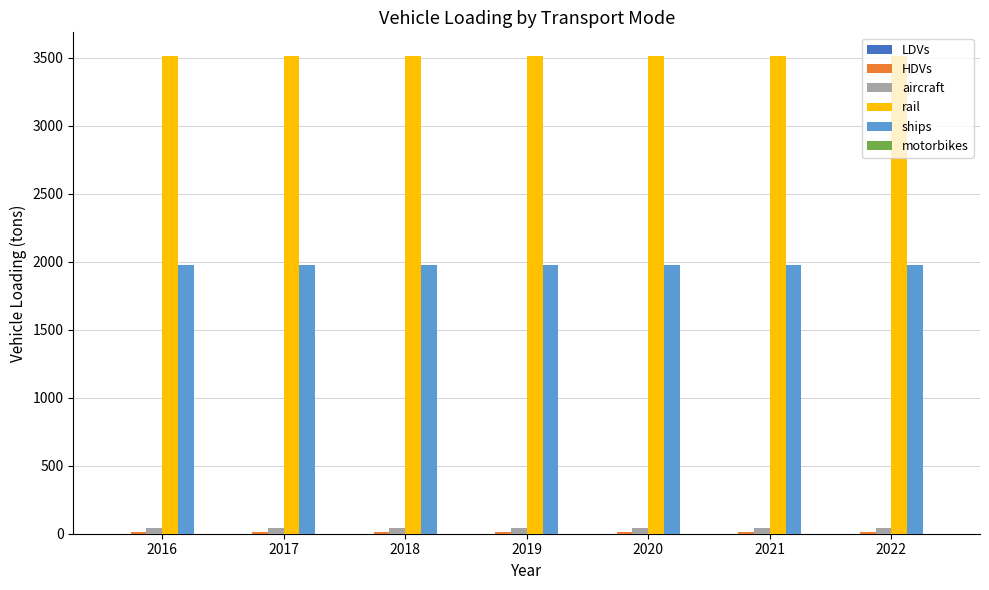

Which series has the largest total across all categories?

rail